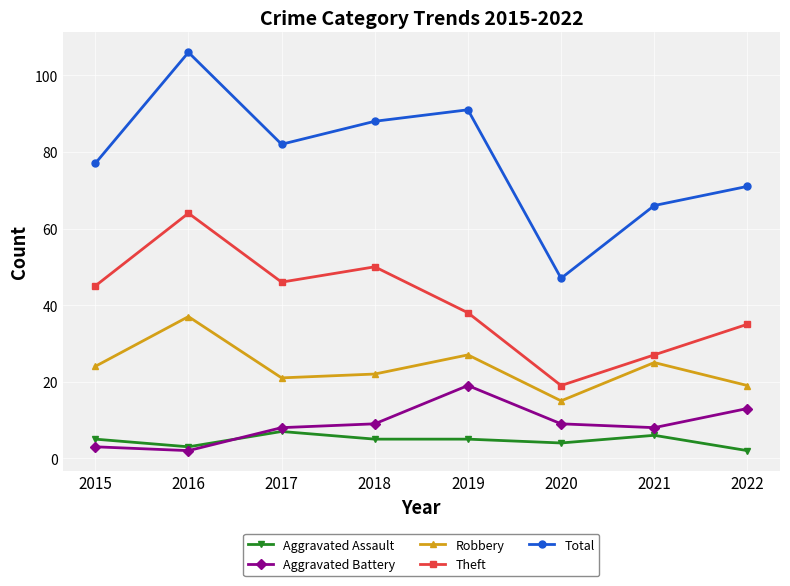

What is the spread (max minus min) of values at 2015?

74